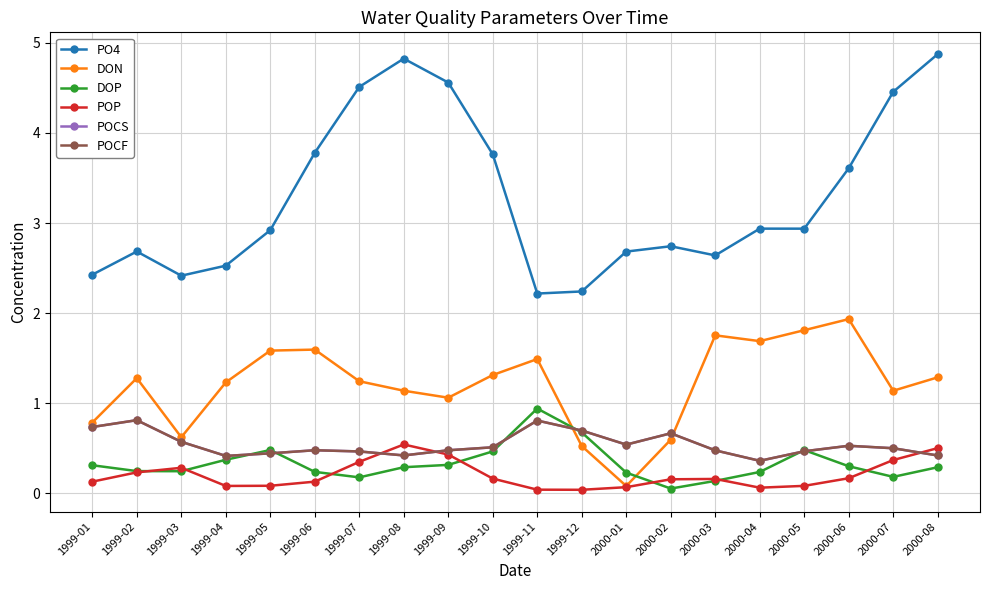

Between 1999-04 and 2000-07, which is larger?

2000-07